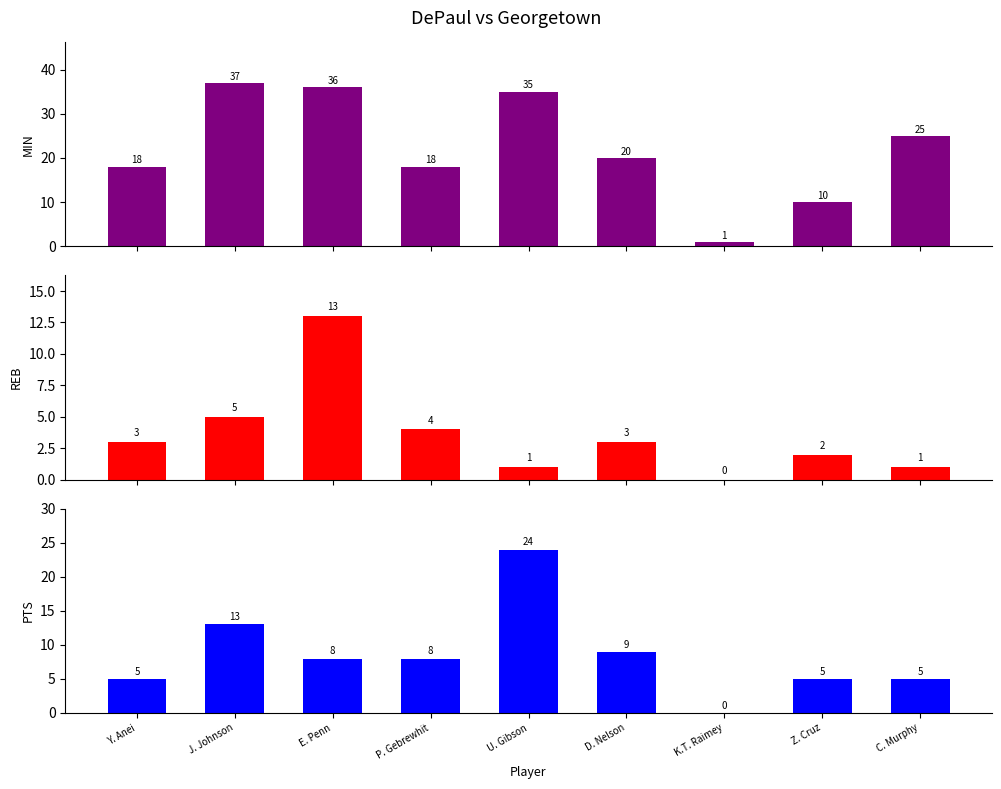

What is the difference between the second highest and second lowest values in the MIN series?

26